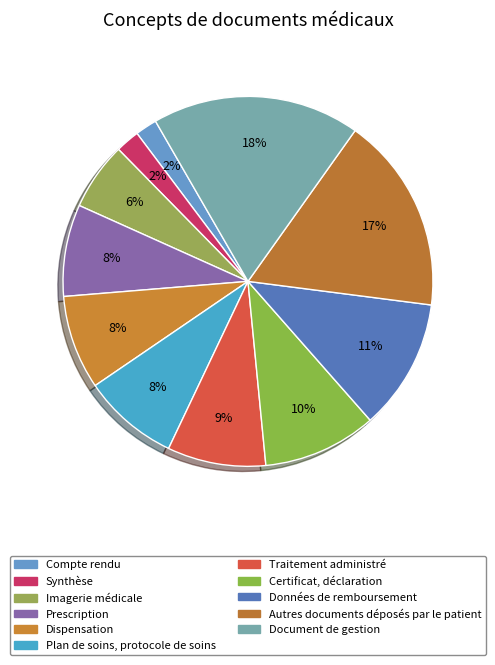

How many segments does this pie chart have?

11